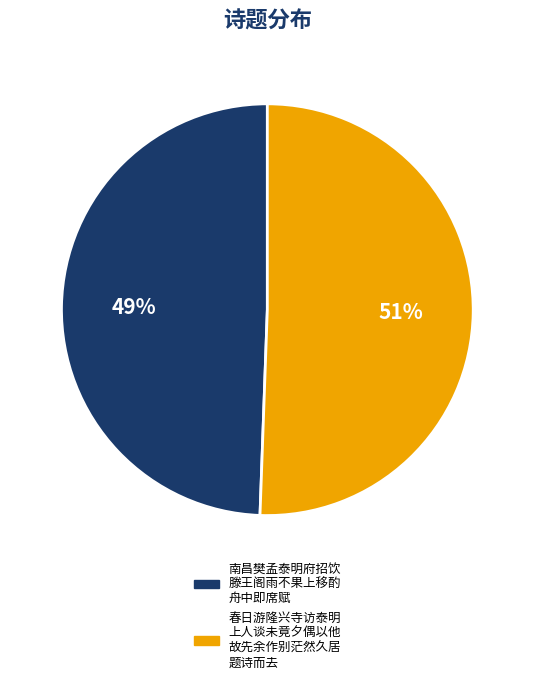

Does any single category account for the majority?

Yes